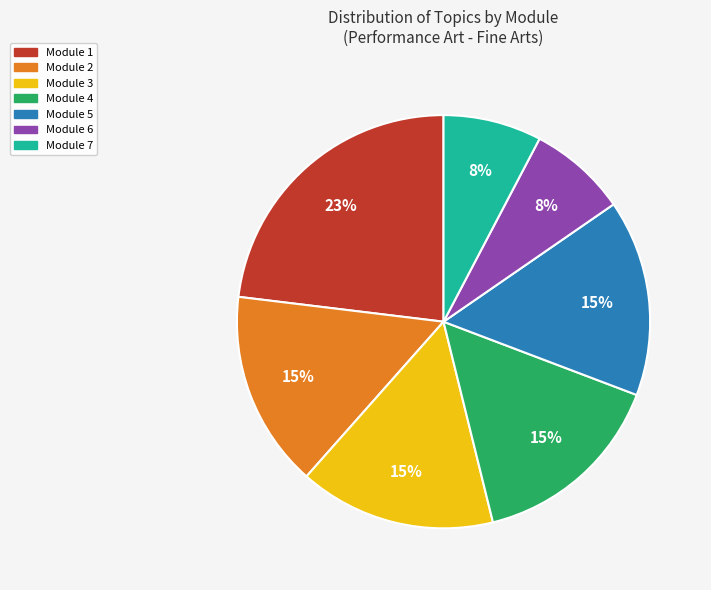

To the nearest percent, what is the average slice percentage?

14%